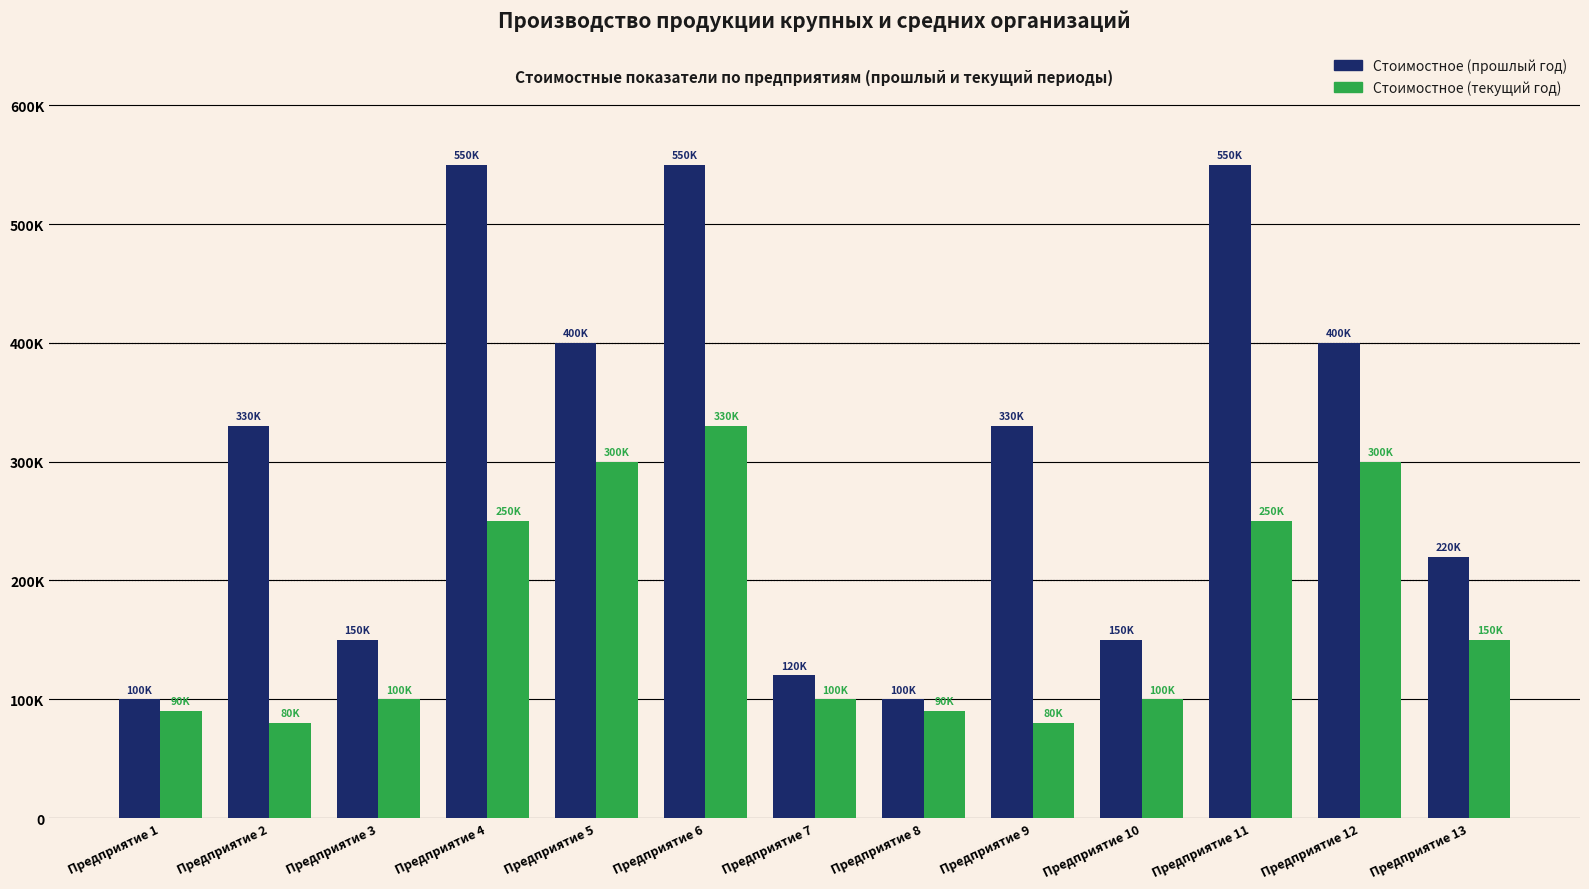

Where does the Стоимостное (прошлый год) series first go above 330000?

Предприятие 4